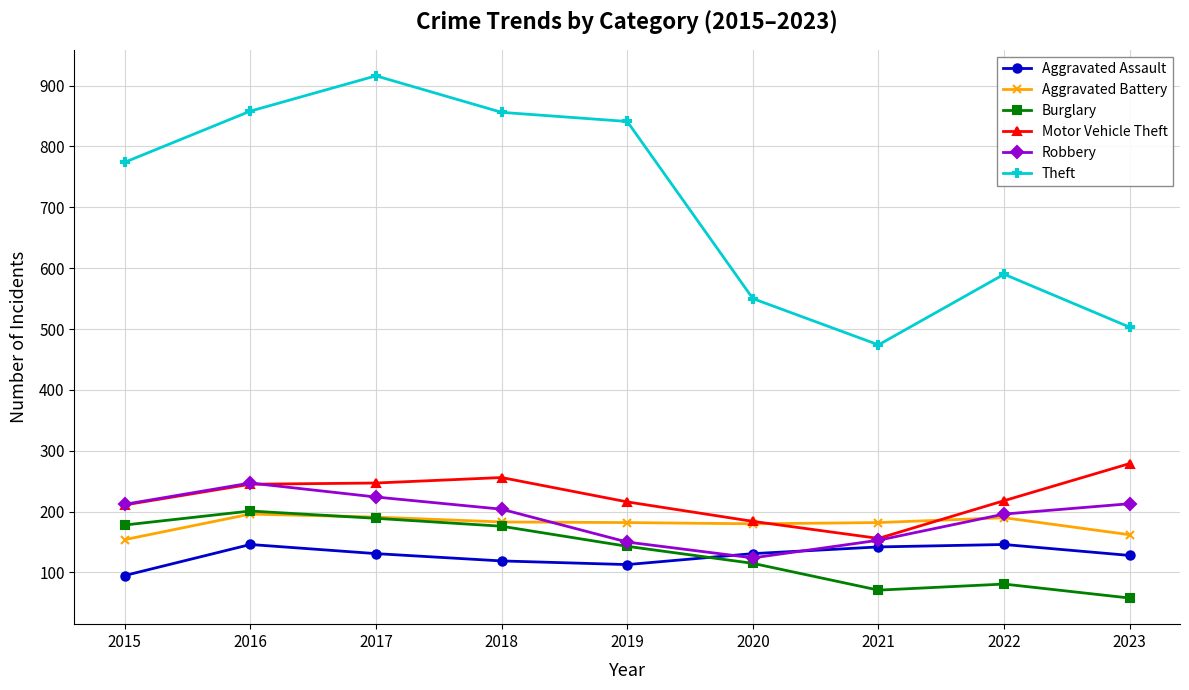

What value does the Burglary series have at 2023?

58